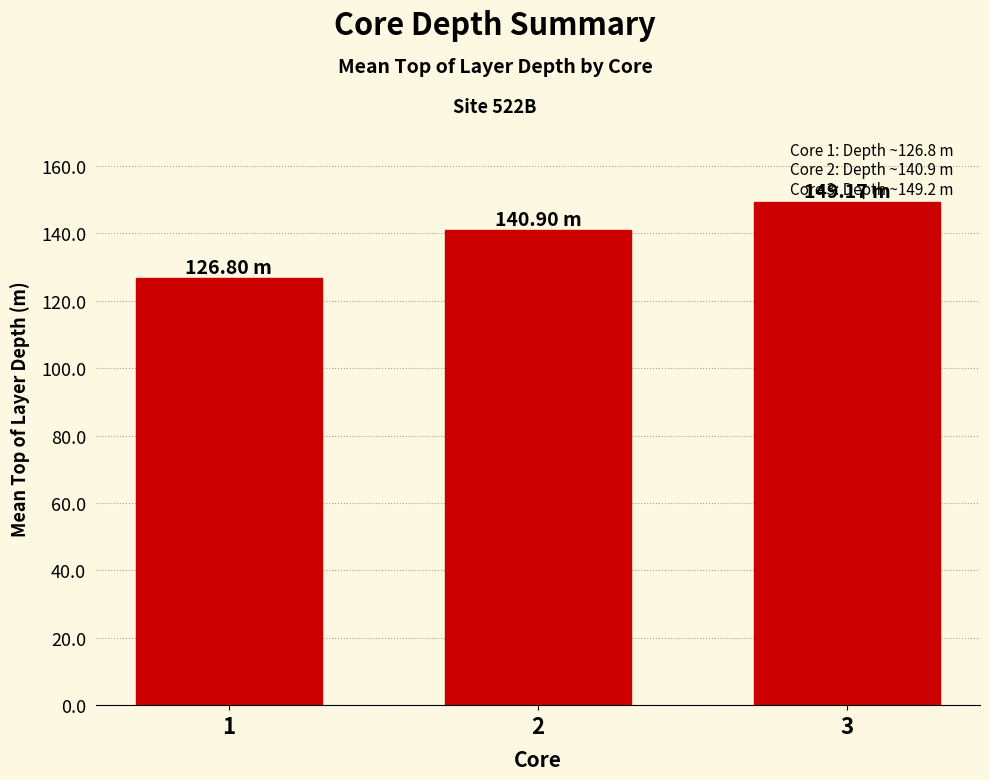

What is the sum of the values at 3 and 1?

276.0